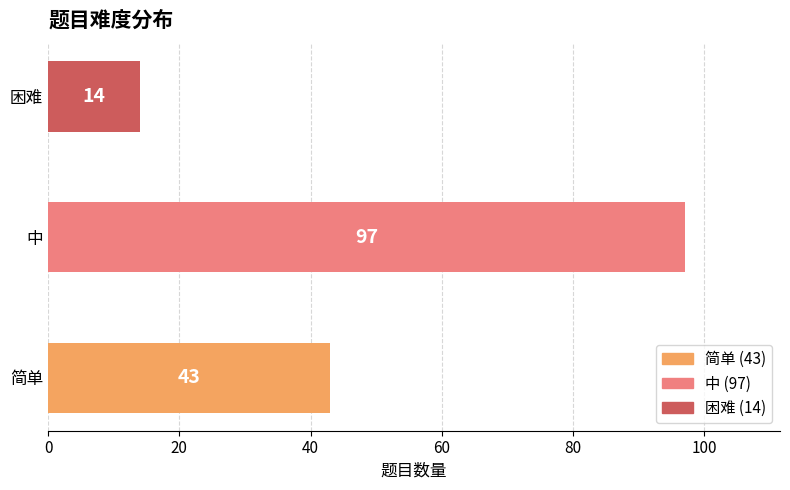

Are the bars grouped side by side (vs. stacked)?

No